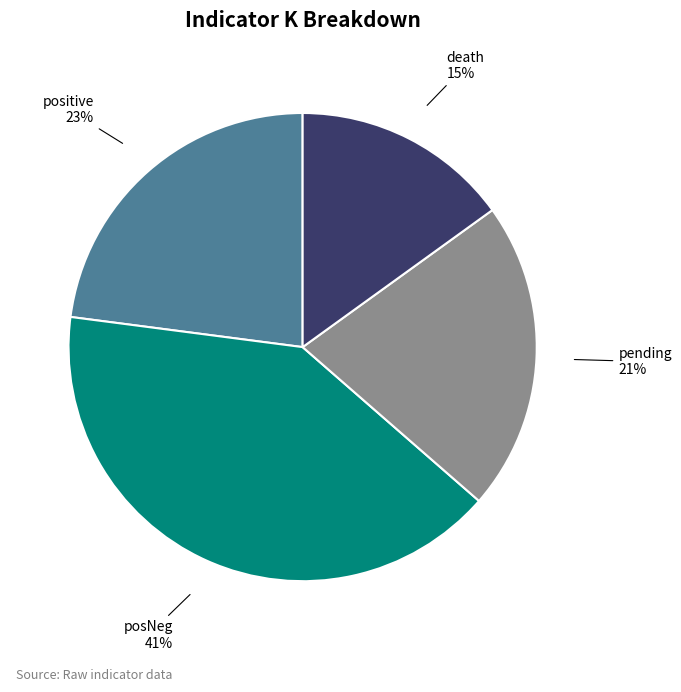

Is there any slice that represents more than half of the pie?

No